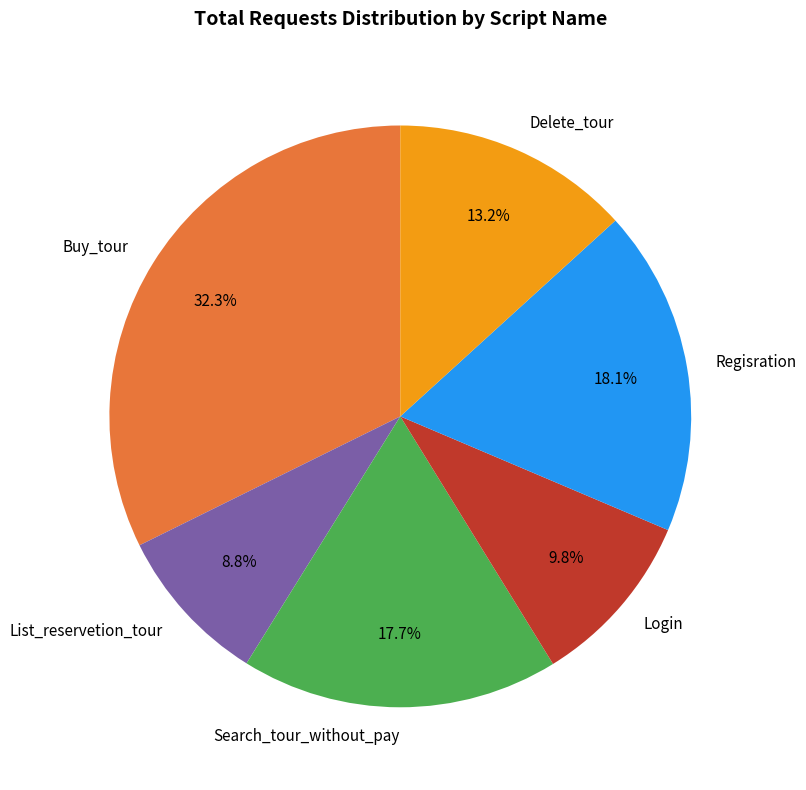

What is the ratio of the value at Login to the value at Regisration?

0.5